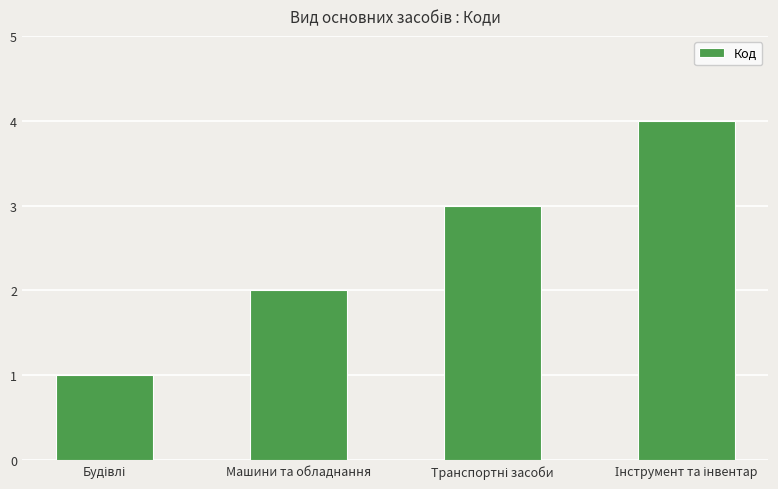

Does the chart contain stacked bars?

No